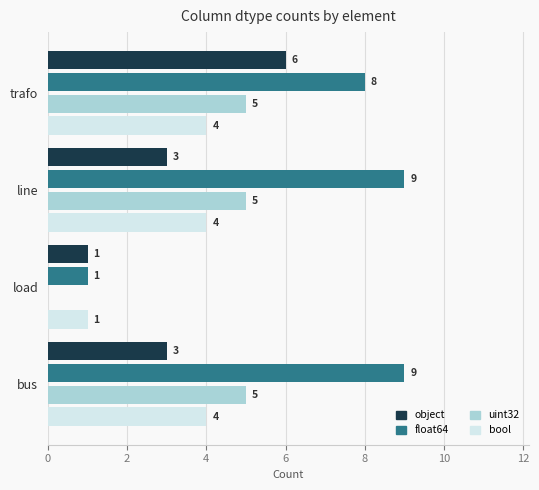

Where is float64 nearest to the value 5?

trafo